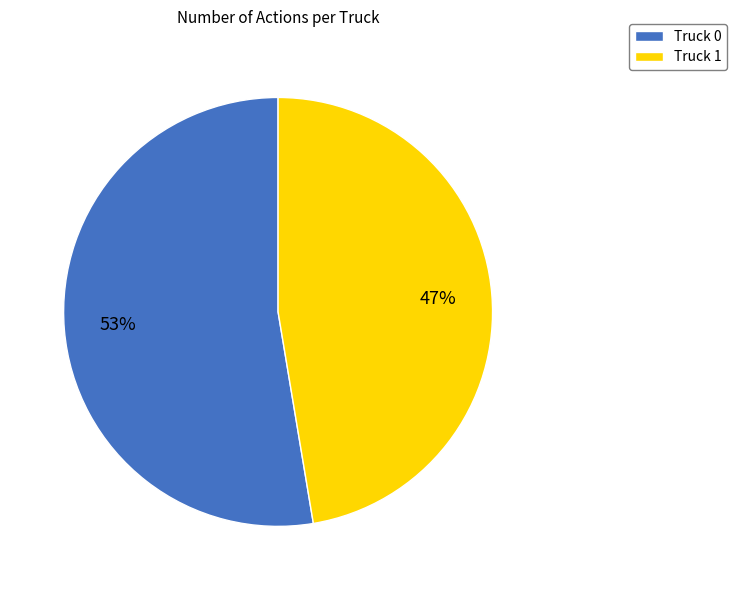

How many segments does this pie chart have?

2